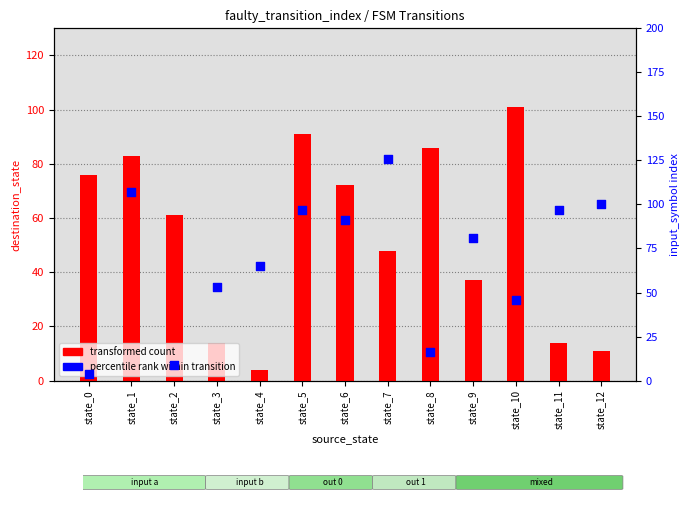

What is the total value across all series at state_10?

147